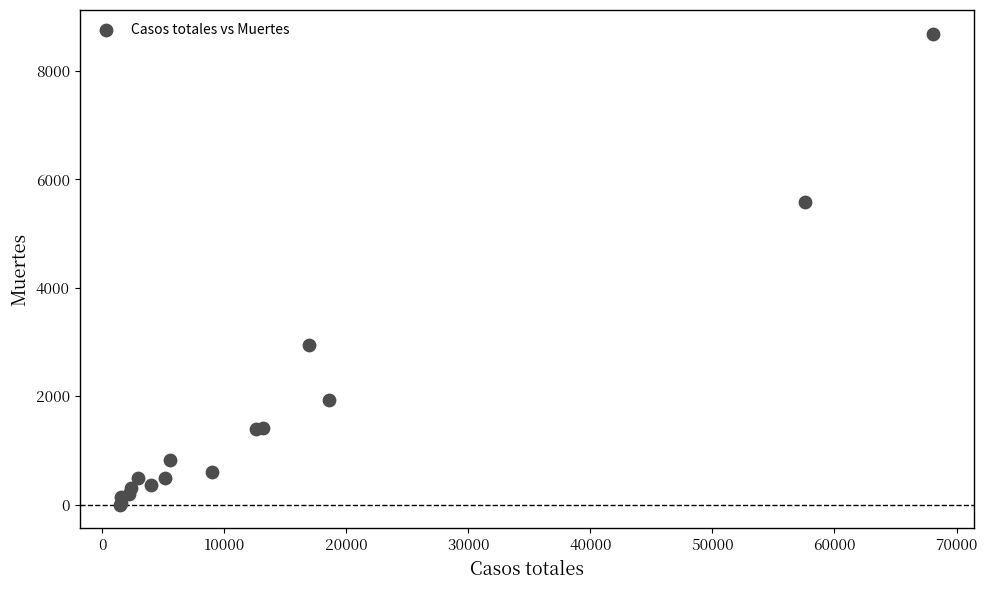

What Y value in the scatter plot is closest to 4345?

5583